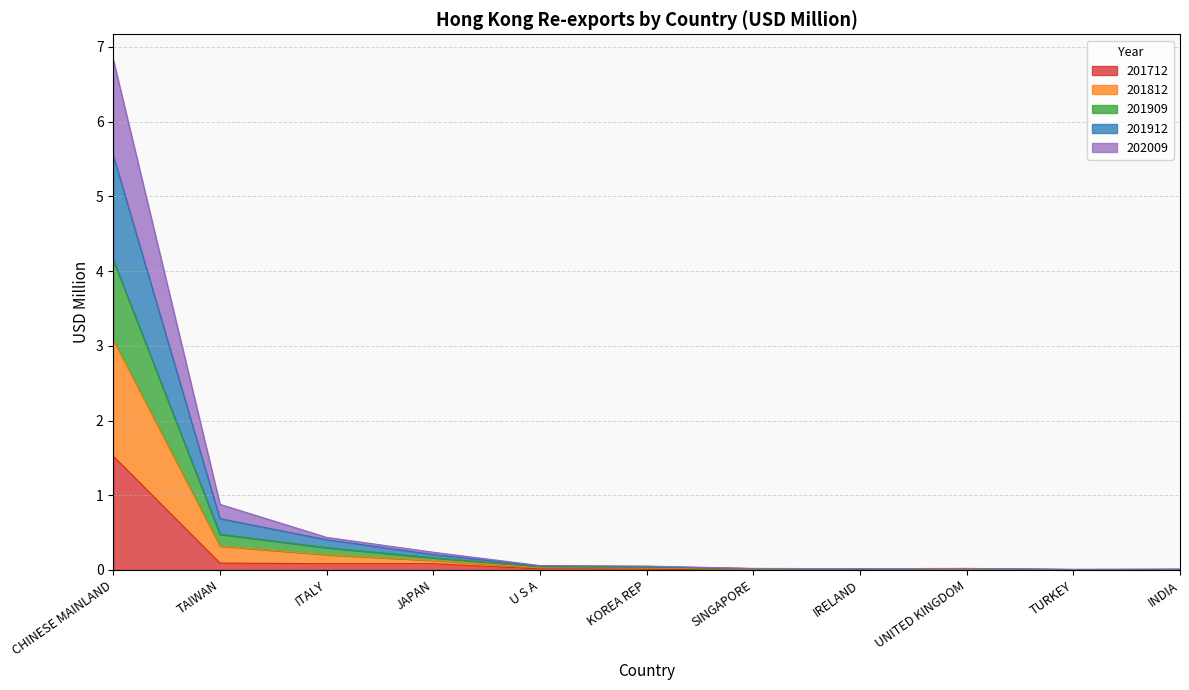

The 201712 series shows 0.0 at U S A. True or false?

True